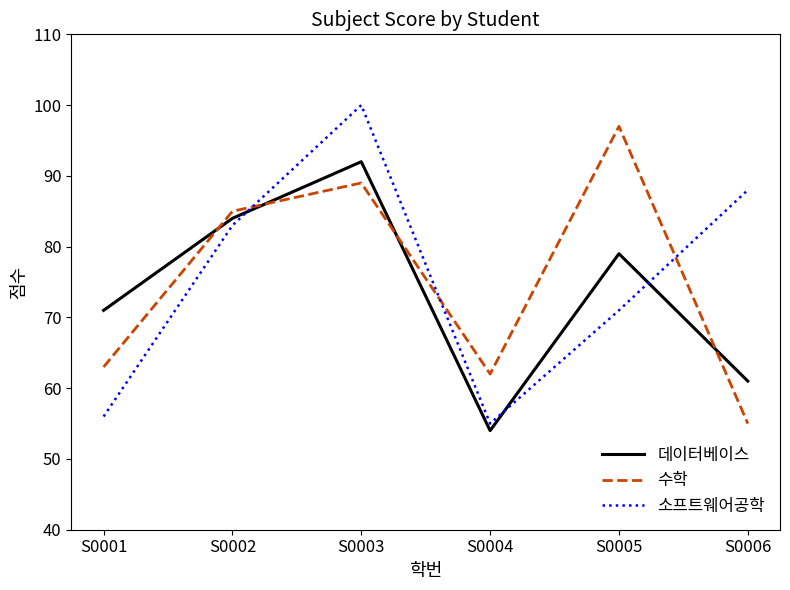

What is the total value across all series at S0003?

281